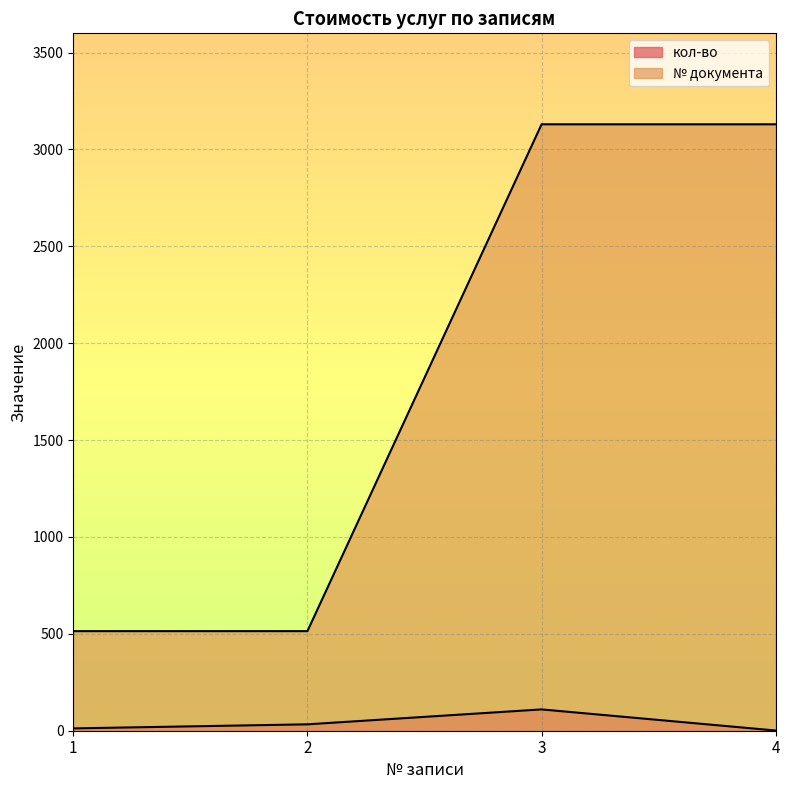

The № документа series shows 342 at 2. True or false?

False